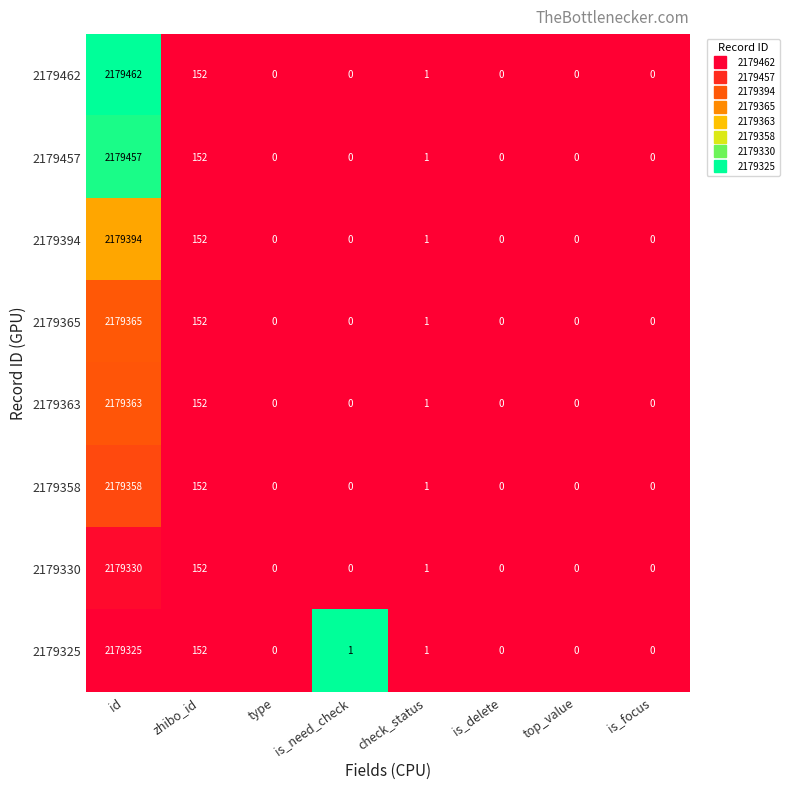

How many series are shown in this chart?

8